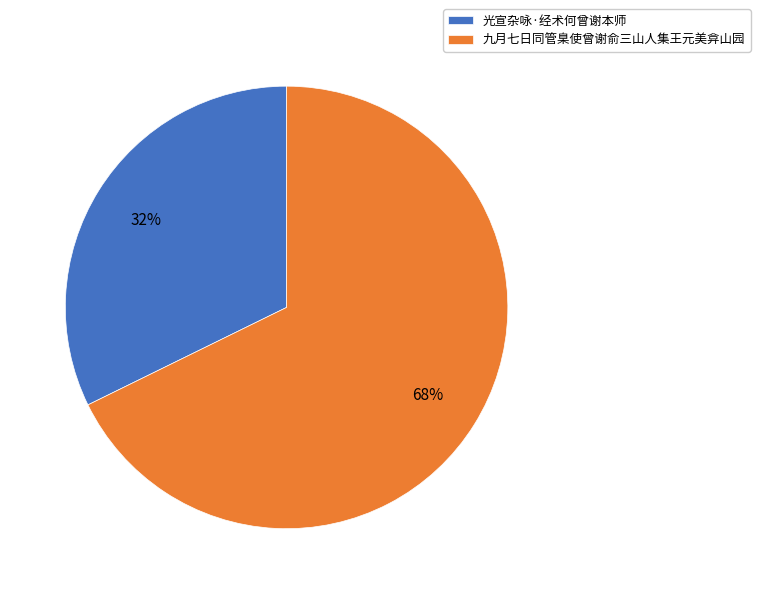

Which category has the smallest portion of the pie?

光宣杂咏·经术何曾谢本师